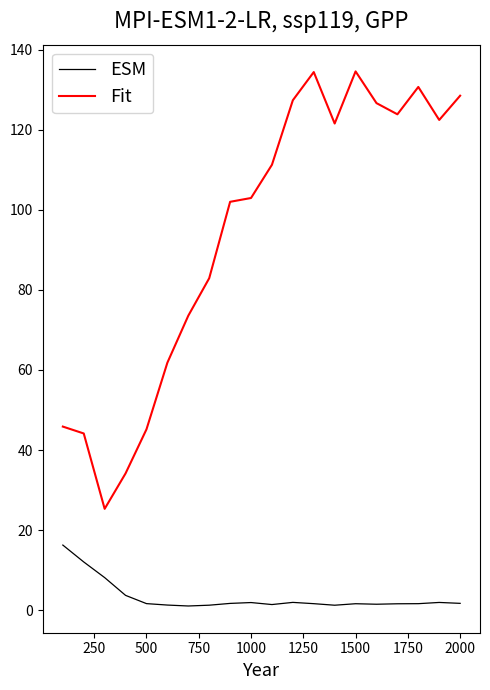

At how many categories does at least one series exceed 65?

14